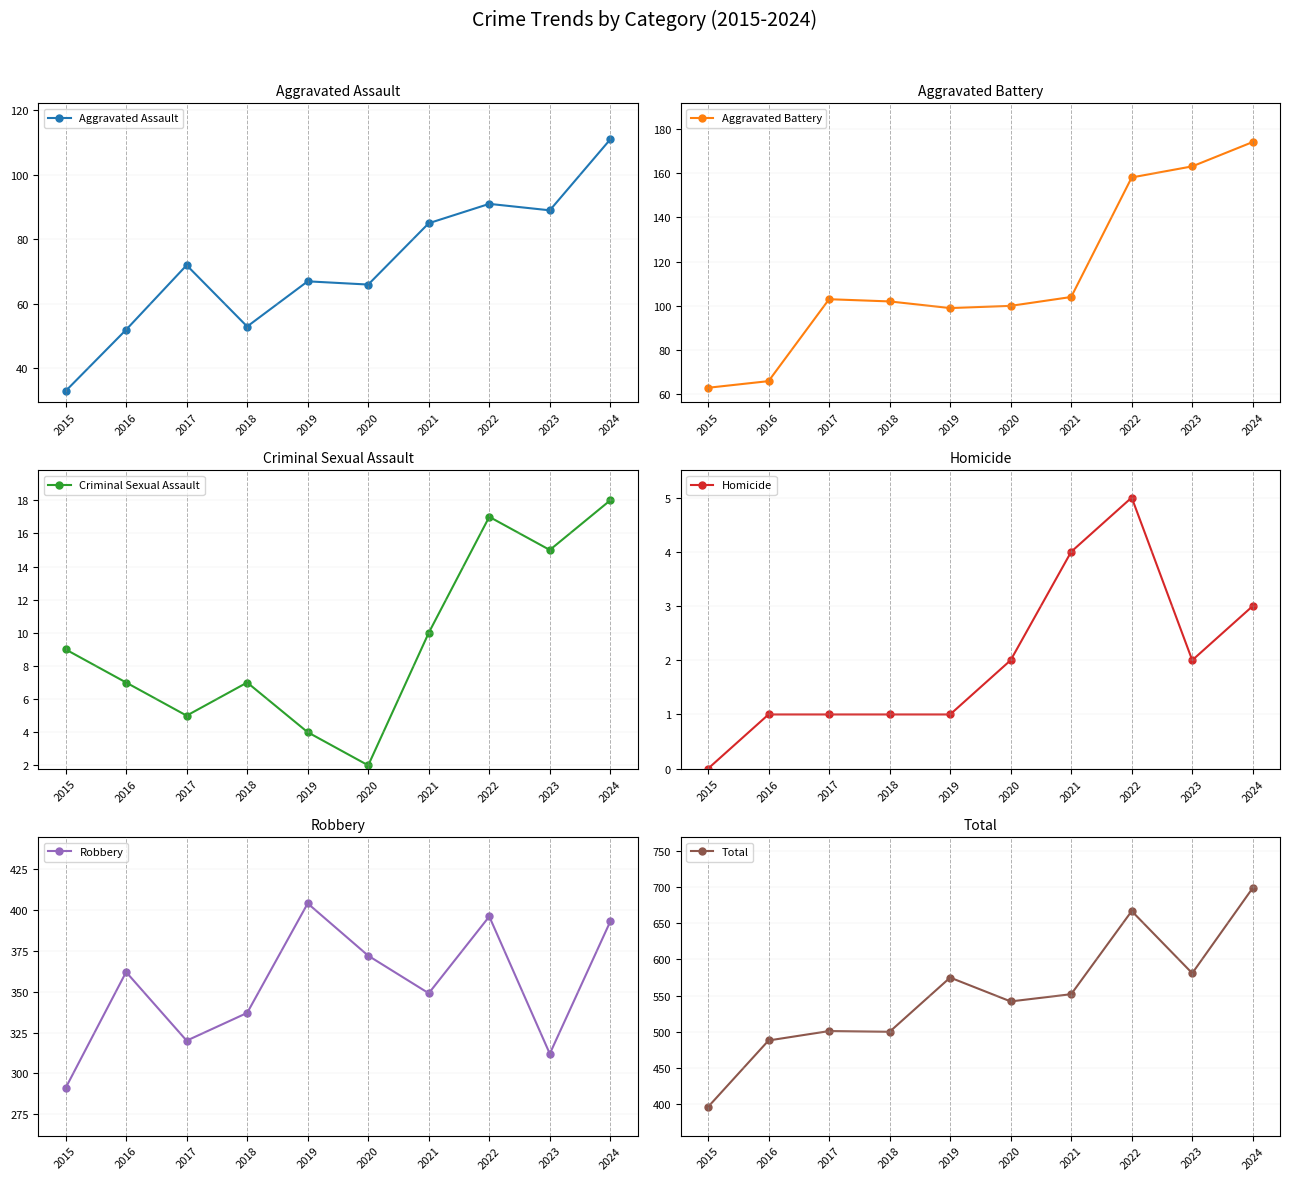

Rank the series at 2017 from lowest to highest value.

Homicide, Criminal Sexual Assault, Aggravated Assault, Aggravated Battery, Robbery, Total